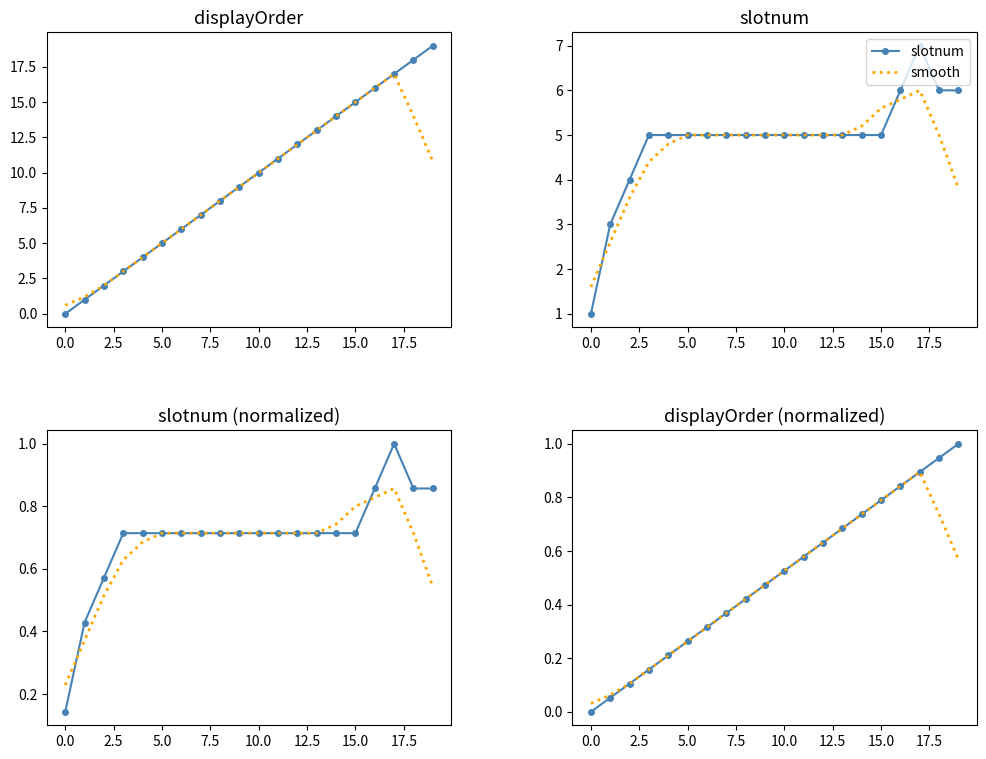

Where does the displayOrder series first go above 10?

11